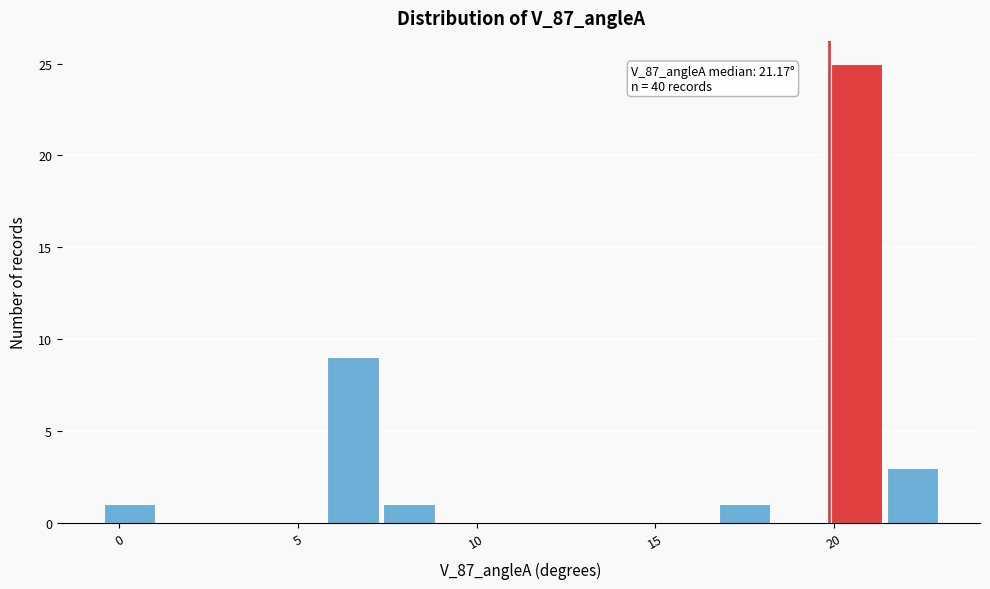

Read against the x-axis, roughly where is the centre of the tallest bar?

20.5